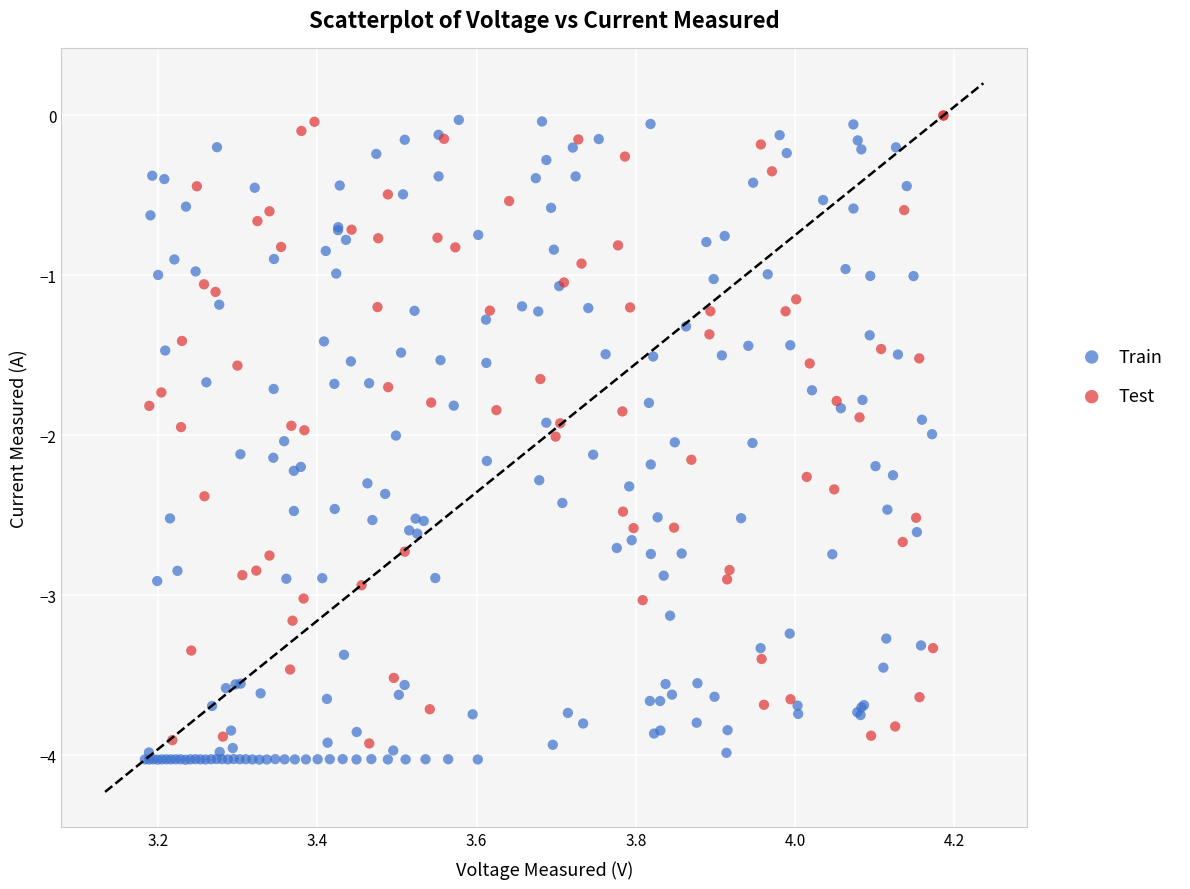

Which series has the largest Y range (max minus min)?

Train